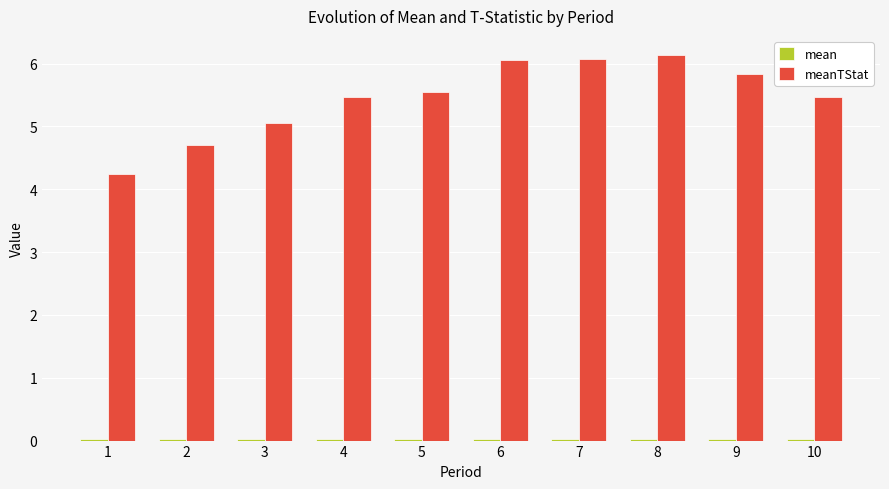

Which series has the largest total across all categories?

meanTStat